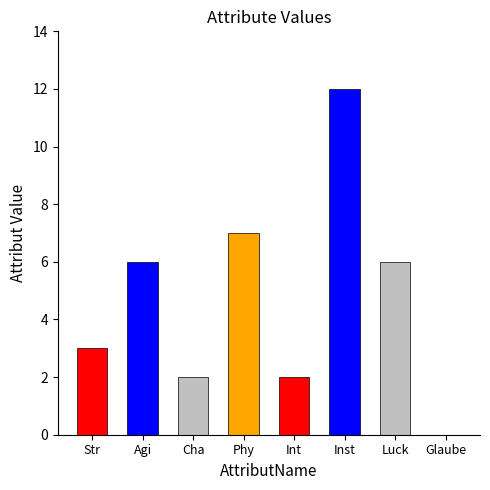

Rank the categories by value from highest to lowest.

Inst, Phy, Agi, Luck, Str, Cha, Int, Glaube